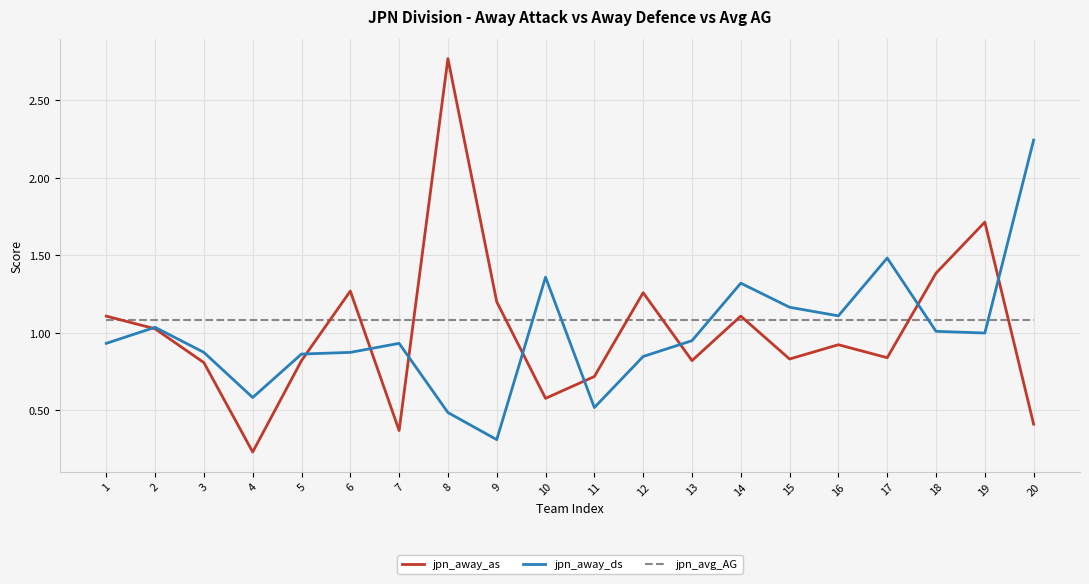

At which category is the sum across all series the highest?

8